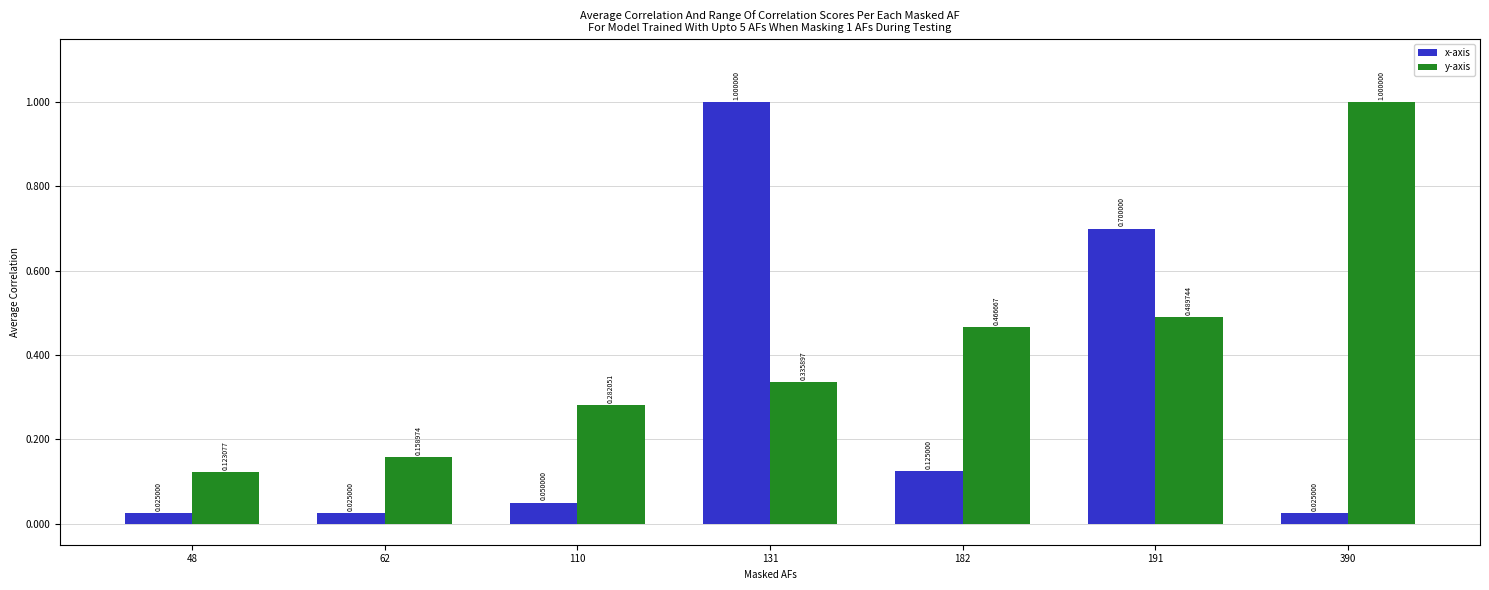

Rank the series at 182 from highest to lowest value.

y-axis, x-axis